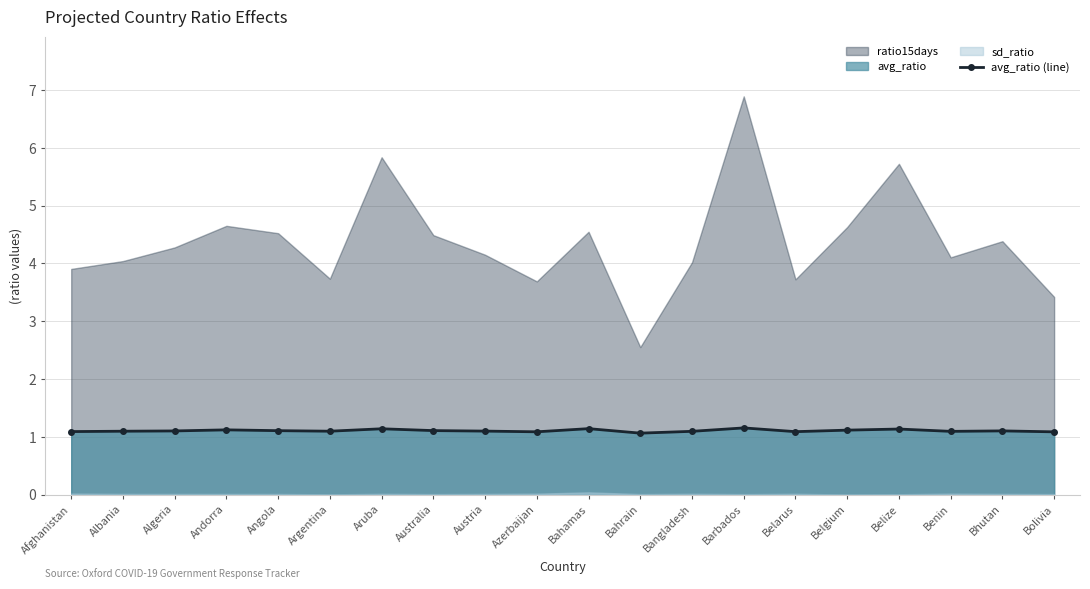

Where is the data nearest to the value 1?

Bahrain